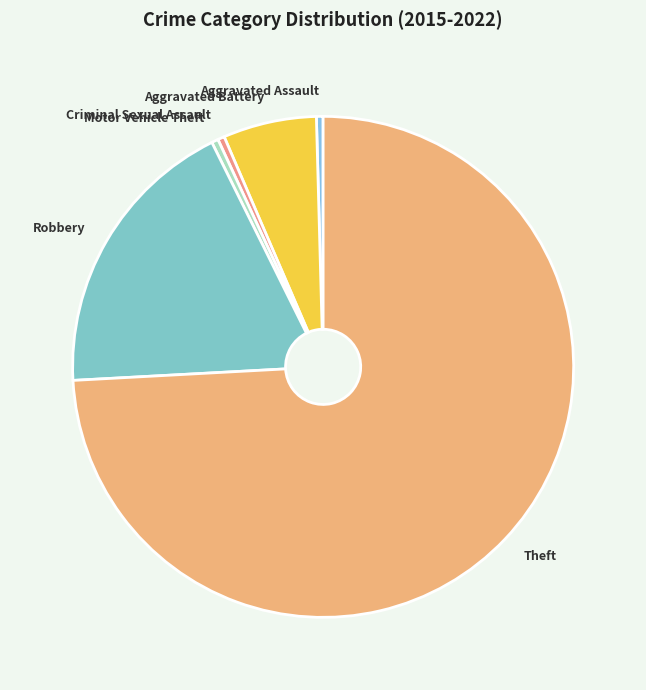

The Aggravated Battery slice represents 6% of the pie. True or false?

True